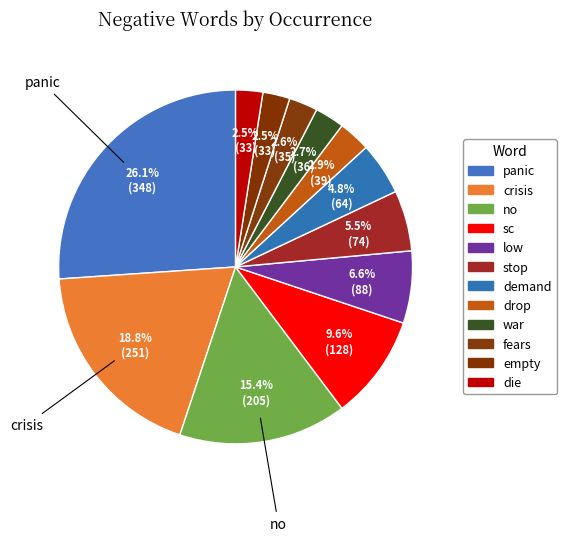

To the nearest percent, what is the average slice percentage?

8%